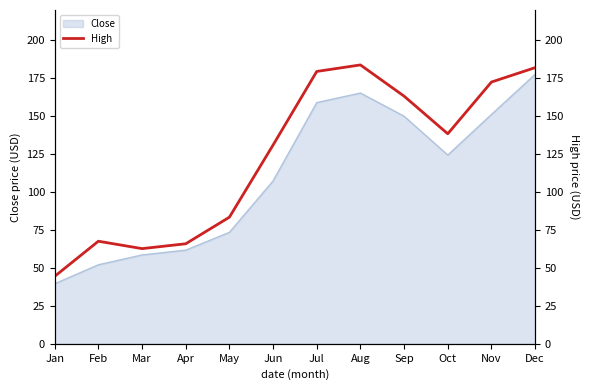

Reading left to right, what are all the values shown in this chart?

44.5	67.6	62.7	65.9	83.5	131.0	179.5	183.8	163.2	138.4	172.5	182.0